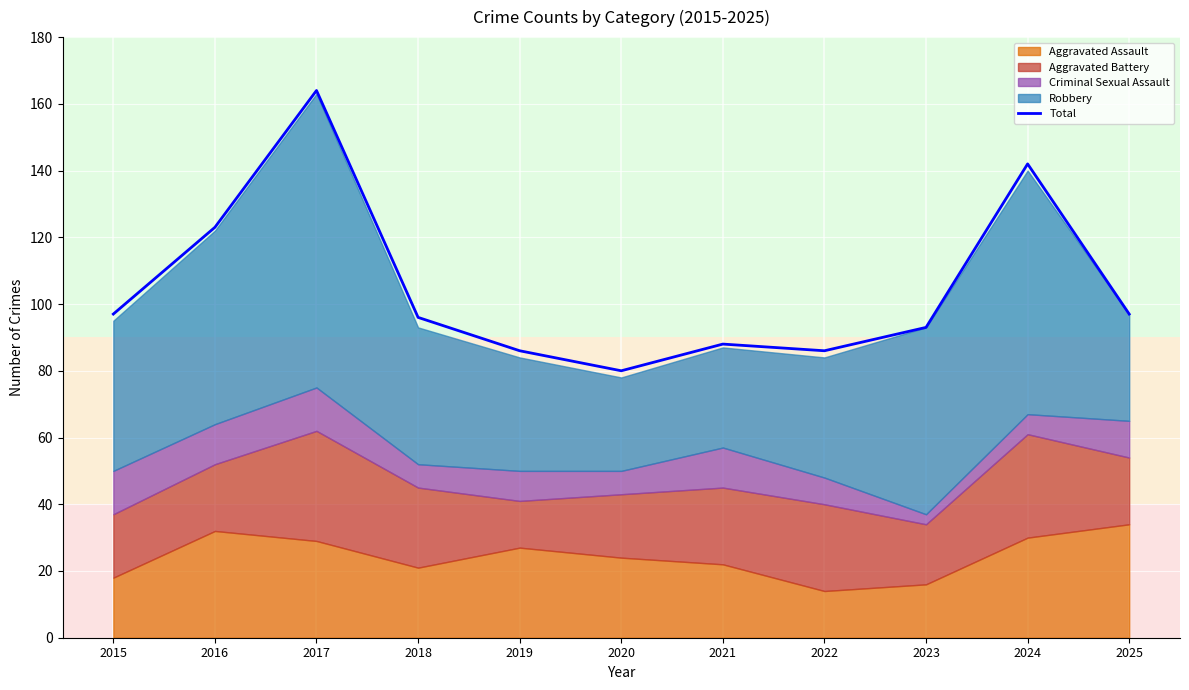

True or false: the data has more than 1 interior local peaks.

True